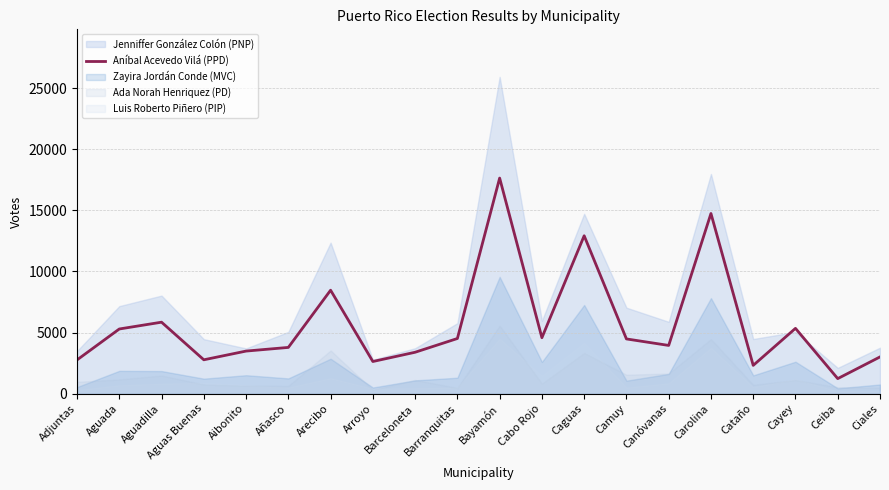

Approximately how many times larger is the value at Adjuntas compared to Aibonito?

0.8